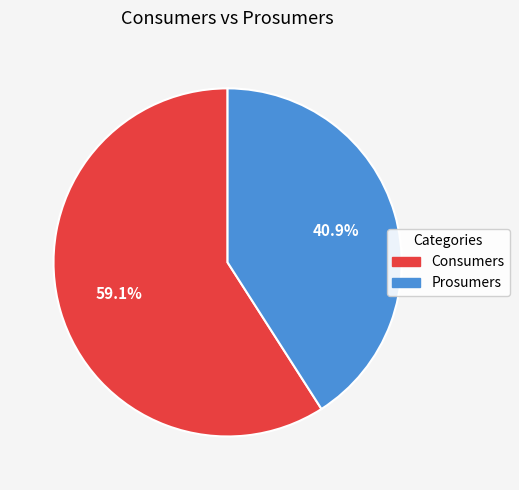

What is the total percentage of Prosumers and Consumers?

100.0%